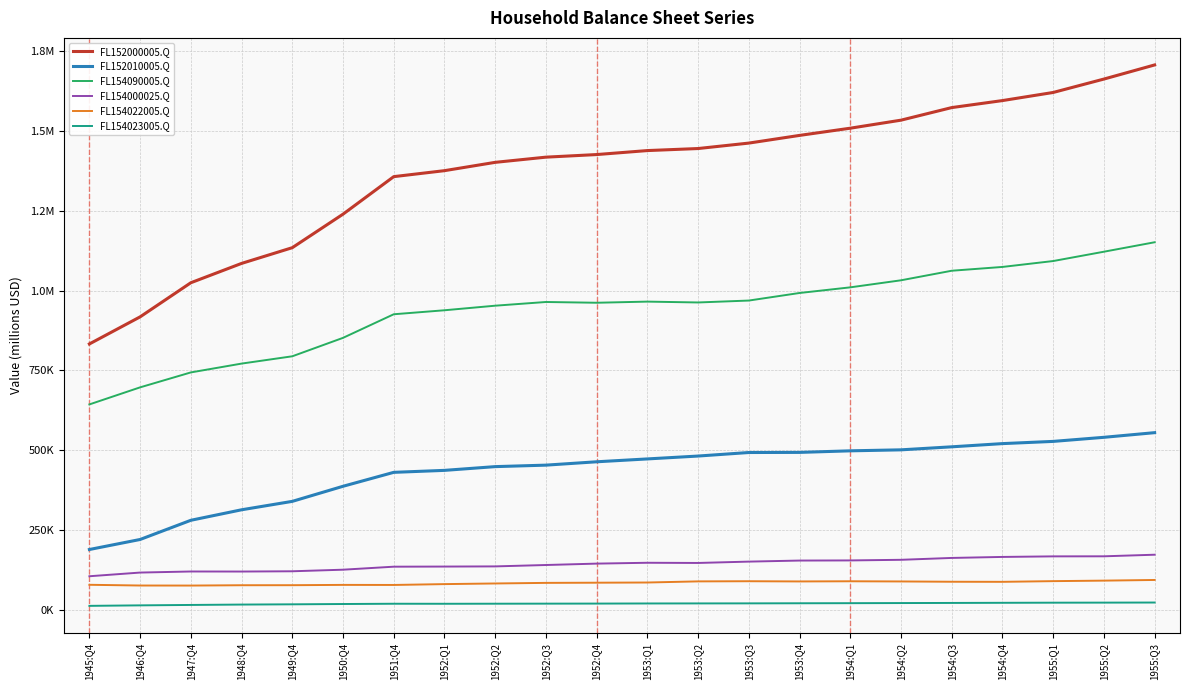

What is the label of the 21st point from the right?

1946:Q4